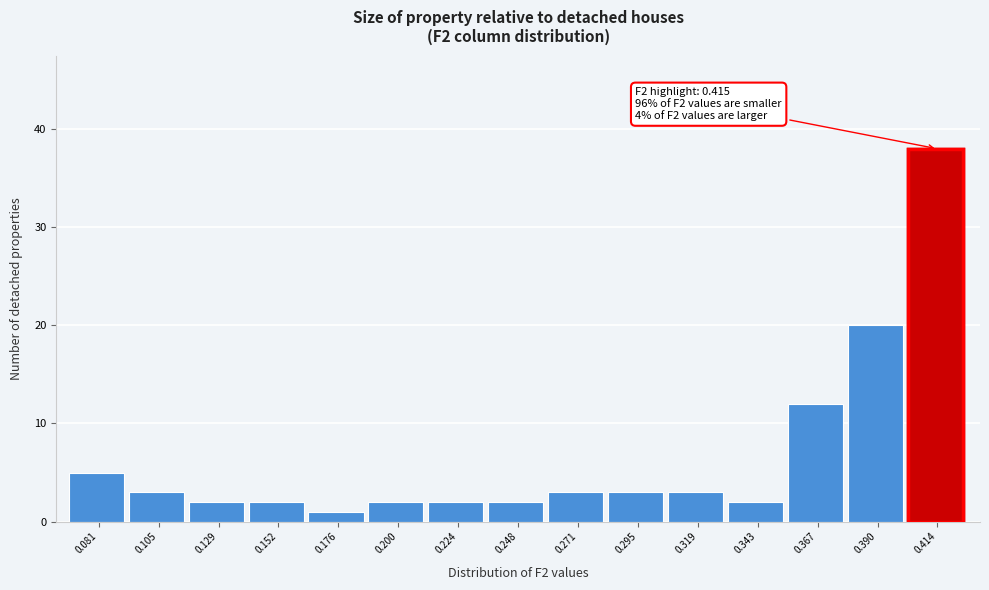

Reading left to right, what are all the values shown in this chart?

0.081=5	0.105=3	0.129=2	0.152=2	0.176=1	0.200=2	0.224=2	0.248=2	0.271=3	0.295=3	0.319=3	0.343=2	0.367=12	0.390=20	0.414=38